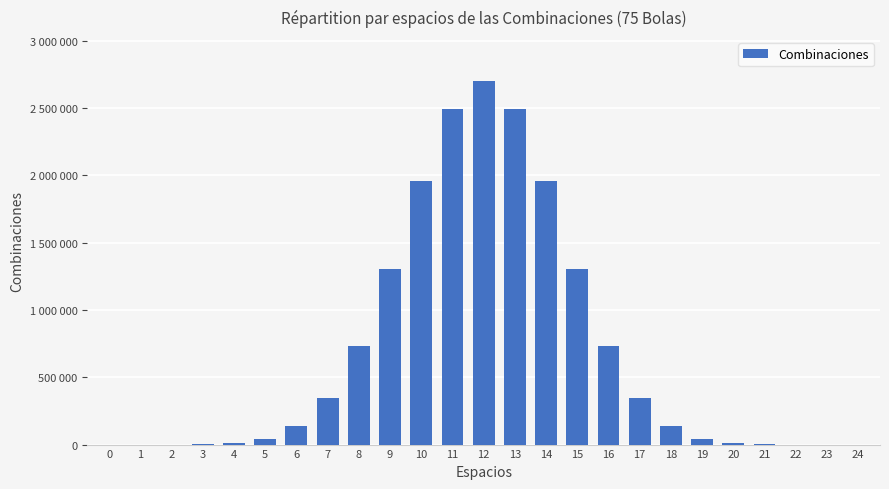

Rank the categories by value from lowest to highest.

0, 24, 1, 23, 2, 22, 3, 21, 4, 20, 5, 19, 6, 18, 7, 17, 8, 16, 9, 15, 10, 14, 11, 13, 12